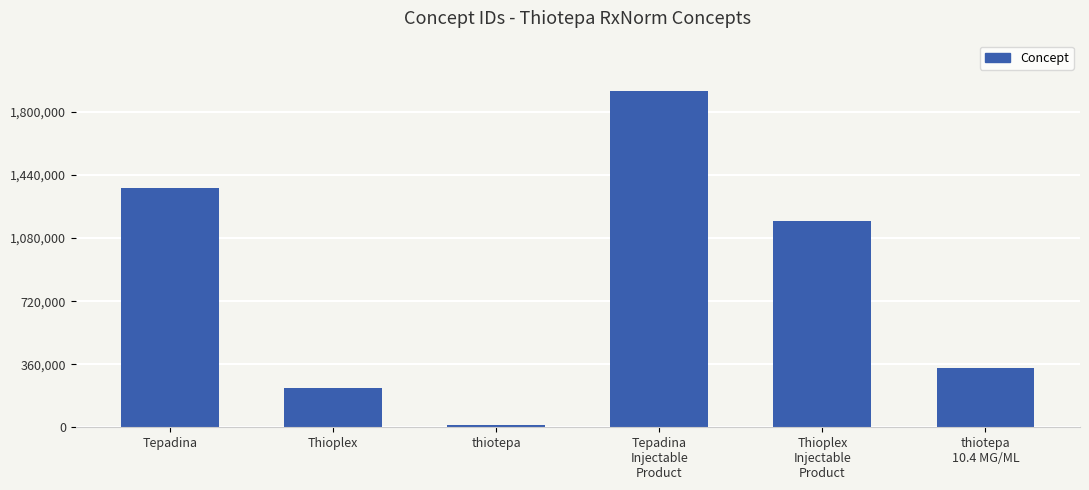

What is the approximate value at Tepadina
Injectable
Product?

1919208